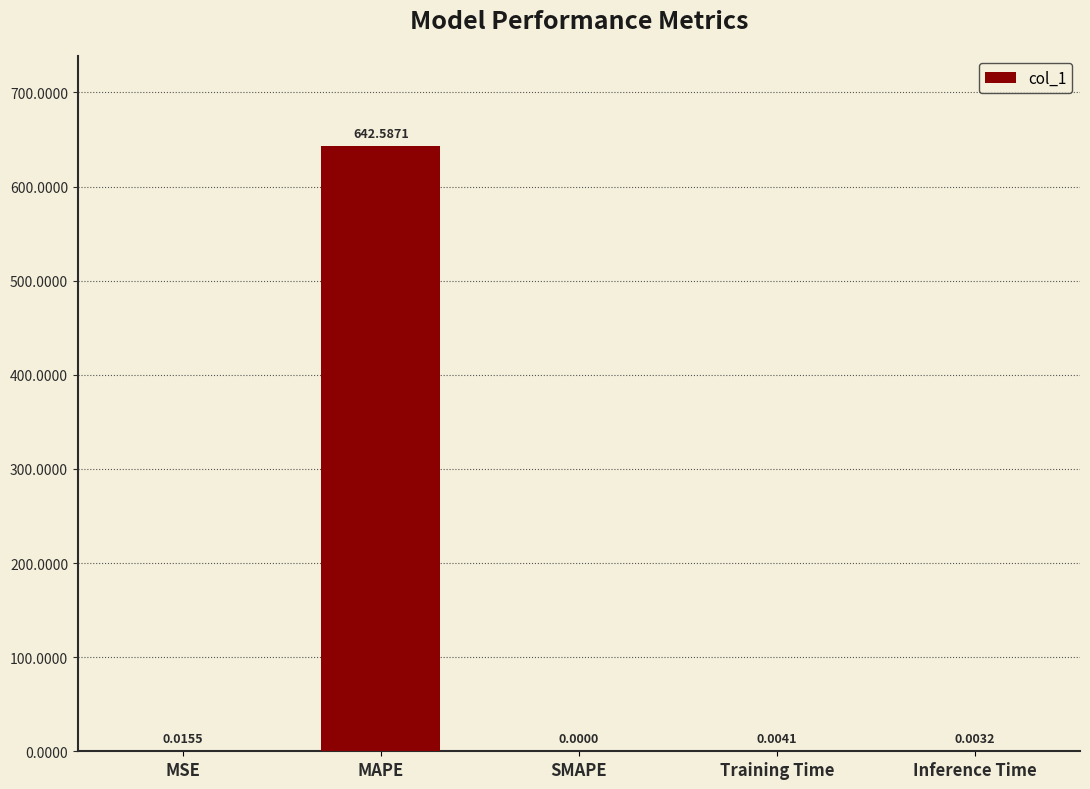

Where is the data nearest to the value 321?

MSE